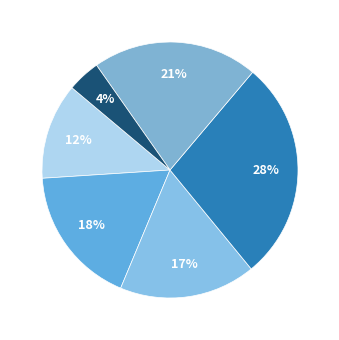

How many slices are in this pie chart?

6